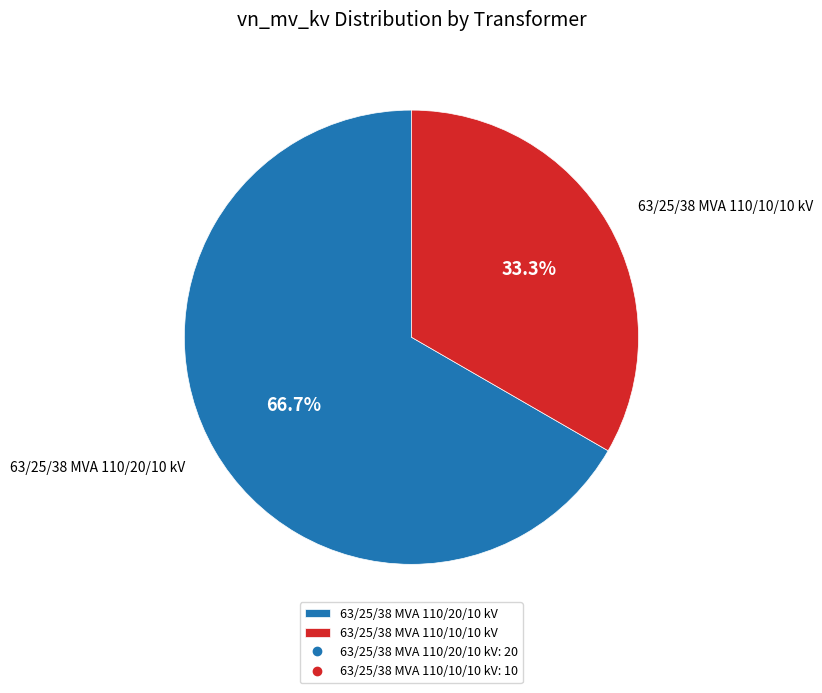

Which category has the biggest portion of the pie?

63/25/38 MVA 110/20/10 kV